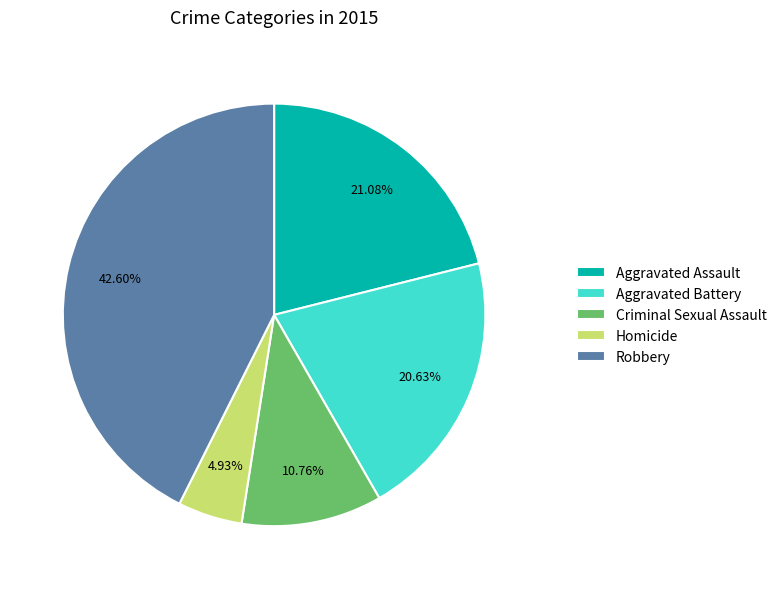

Which category has the smallest portion of the pie?

Homicide